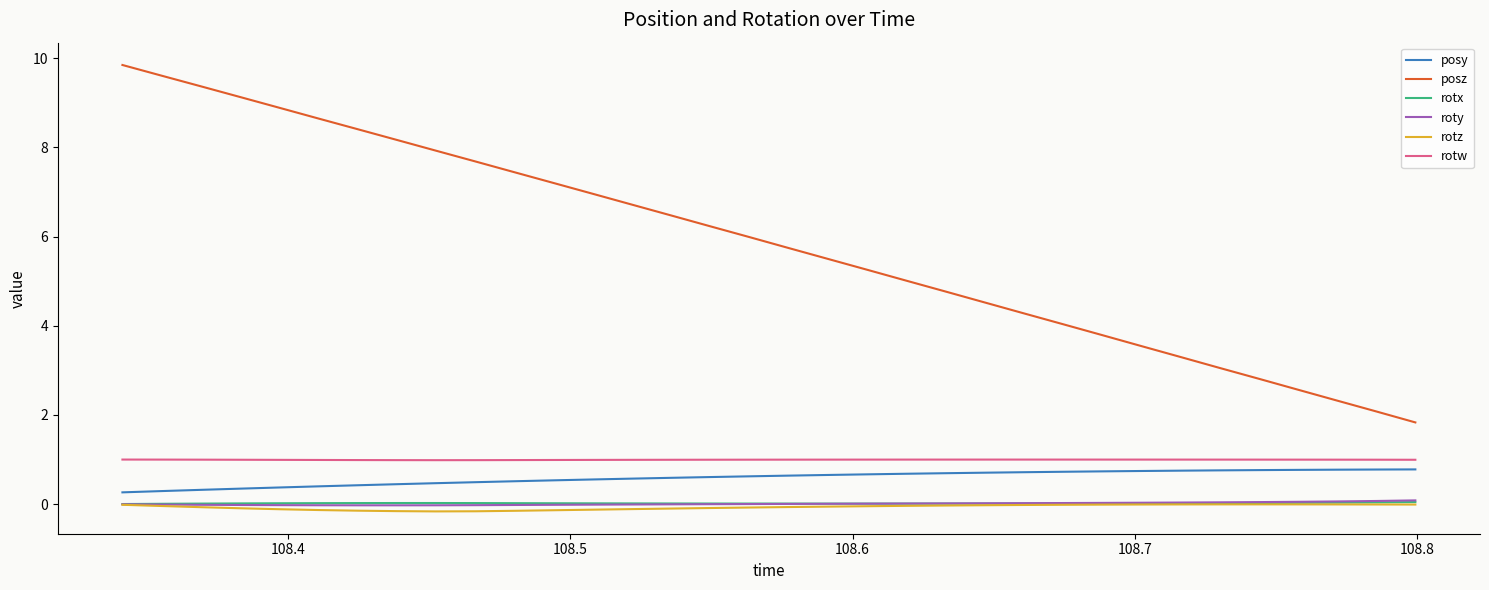

Which series has the largest total across all categories?

posz